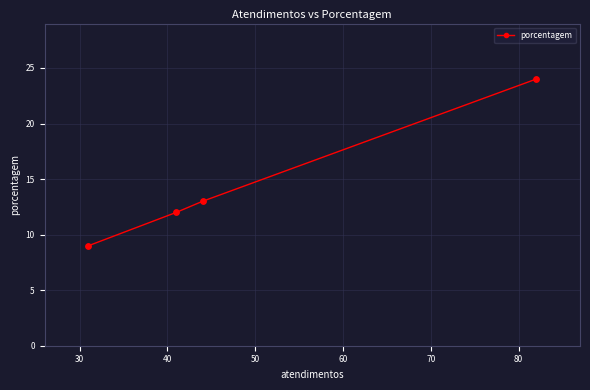

What is the difference between the second highest and minimum values?

4